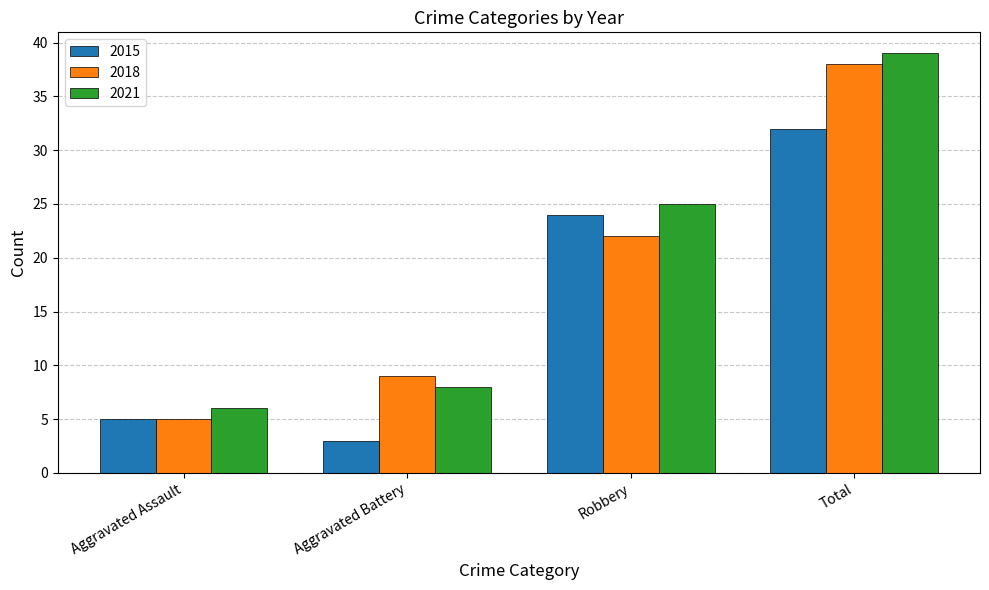

Which category has the lowest value across all series?

Aggravated Battery